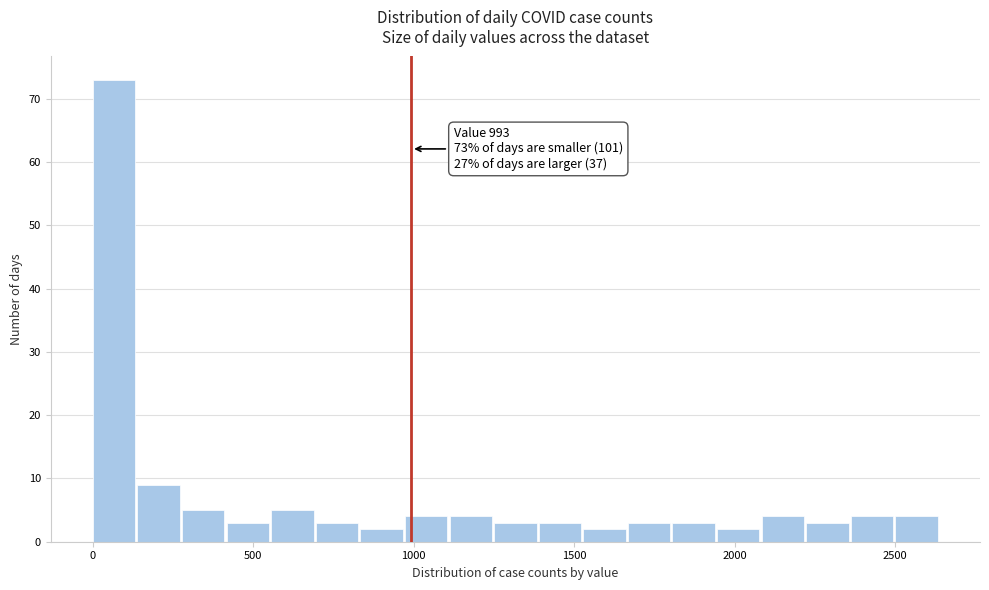

Read against the x-axis, roughly where is the centre of the tallest bar?

50